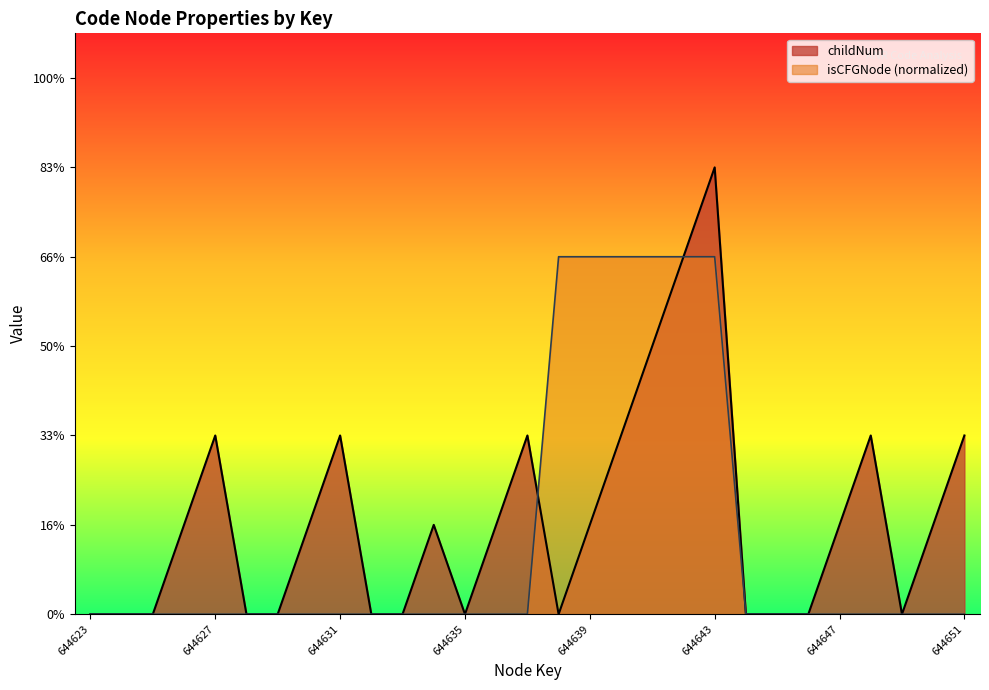

At which category is the sum across all series the highest?

644643